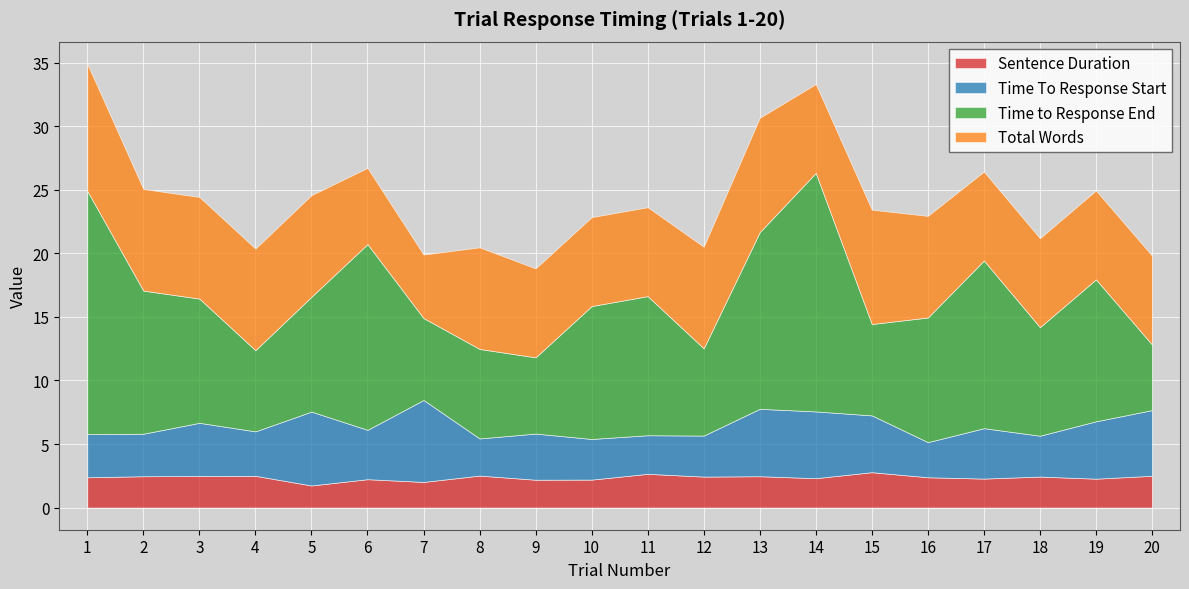

True or false: Time to Response End has a value of 9.8 at 3.

True